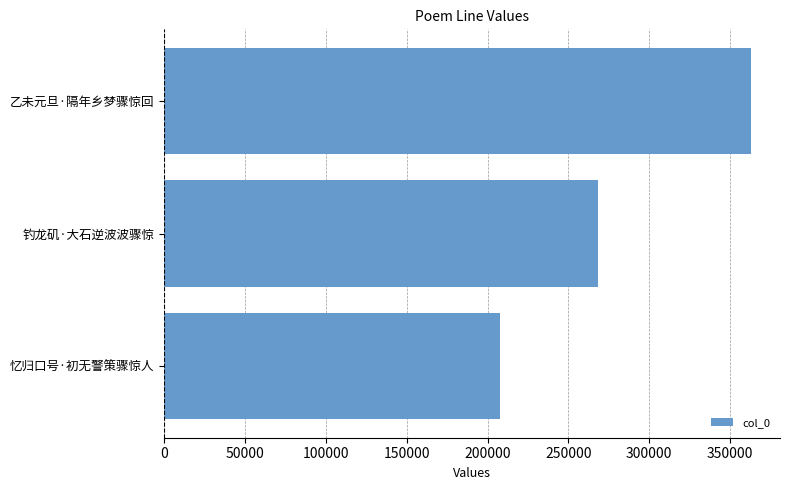

What is the change in value from 忆归口号·初无警策骤惊人 to 钓龙矶·大石逆波波骤惊?

+60850